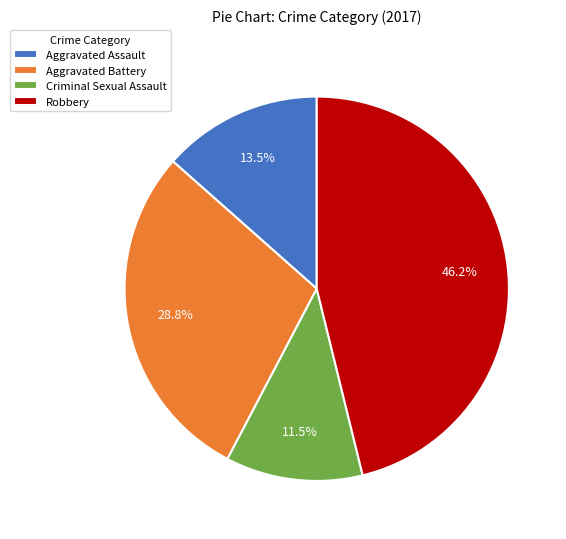

Which category has the smallest portion of the pie?

Criminal Sexual Assault